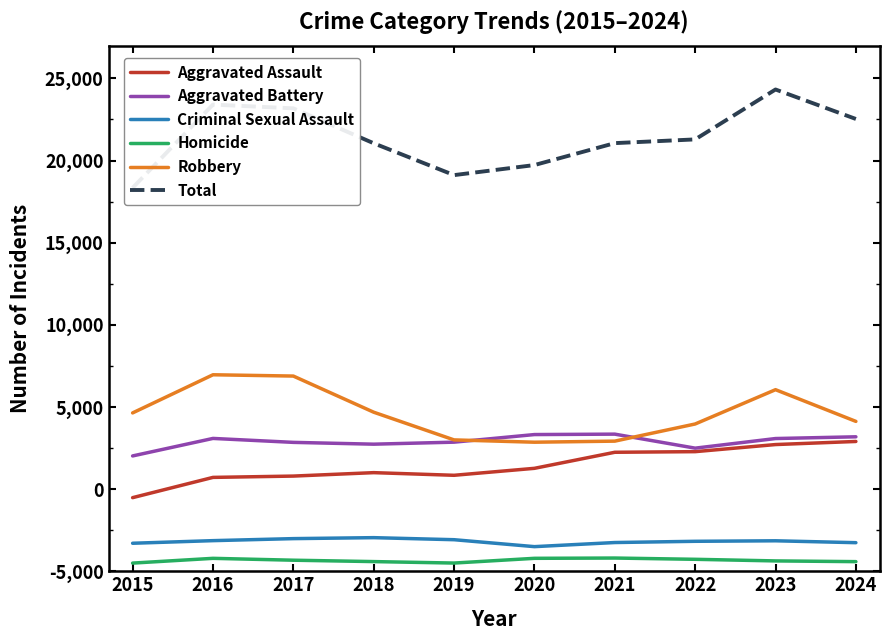

Which category has the highest value in the Aggravated Battery series?

2021